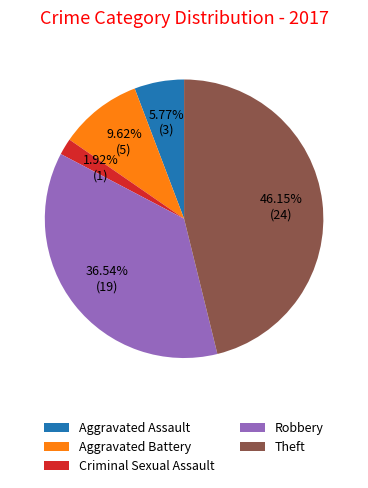

To the nearest percent, what portion does Theft represent?

46%